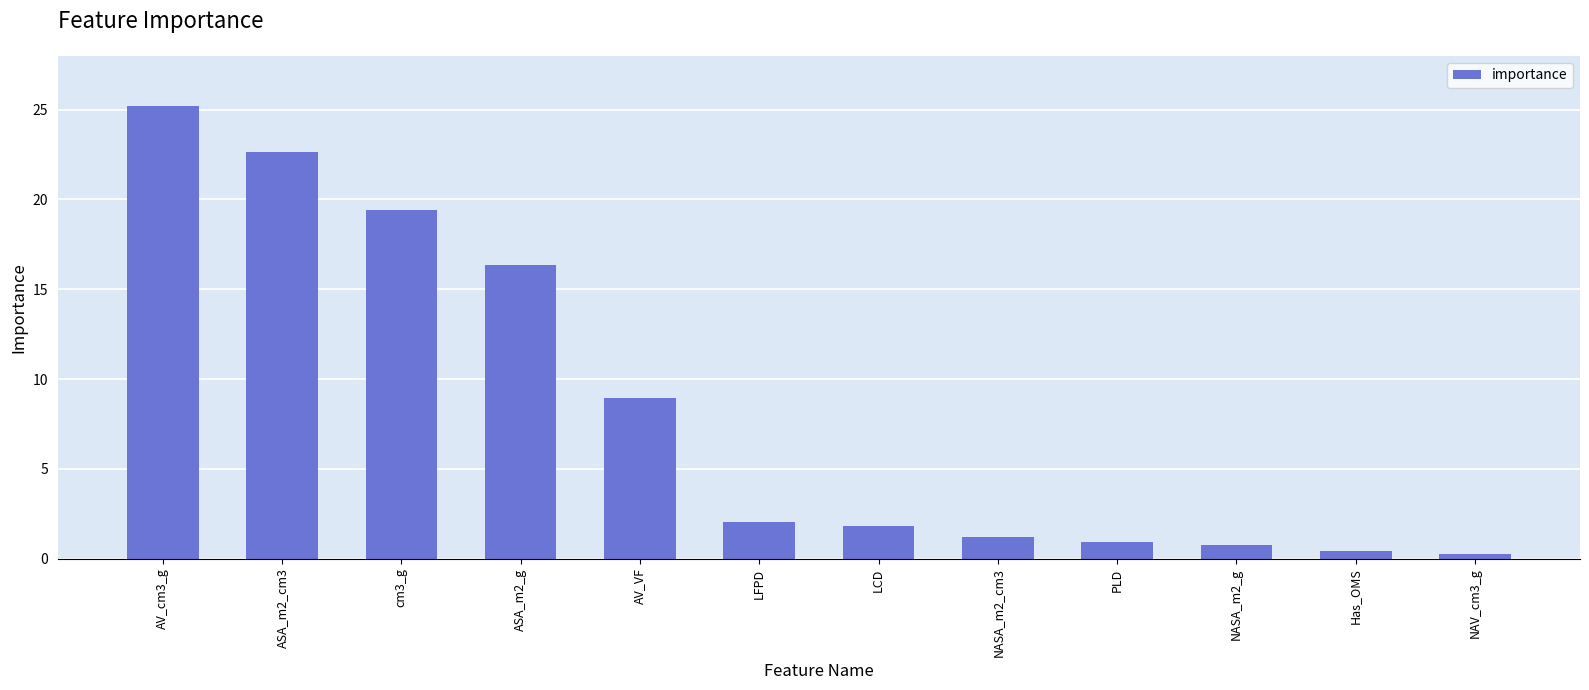

How many values are below 2?

6